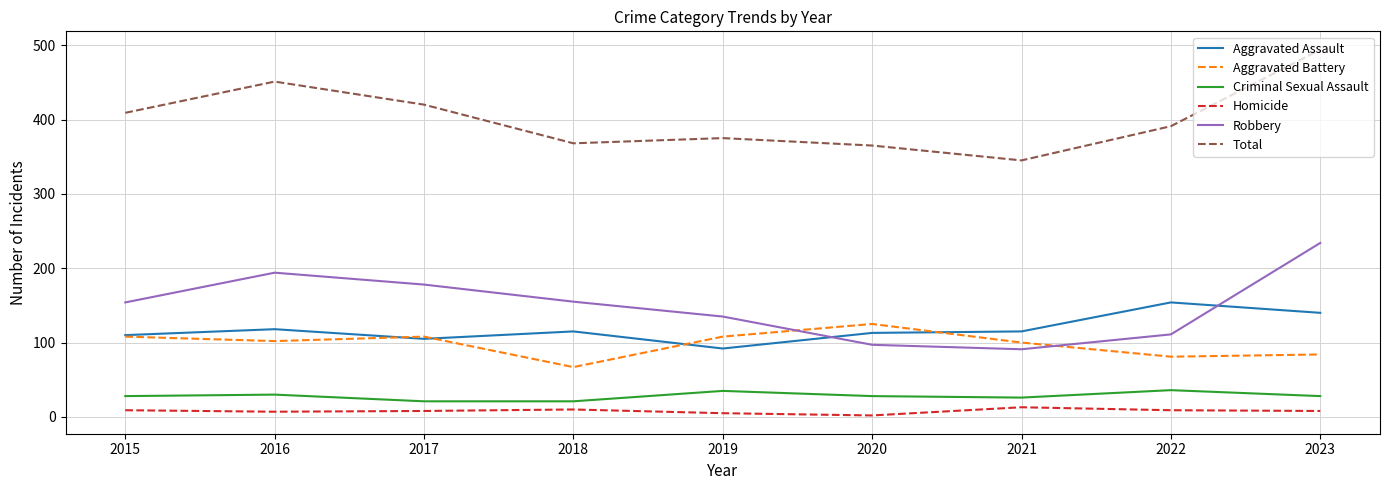

At which label does Aggravated Battery reach its minimum?

2018